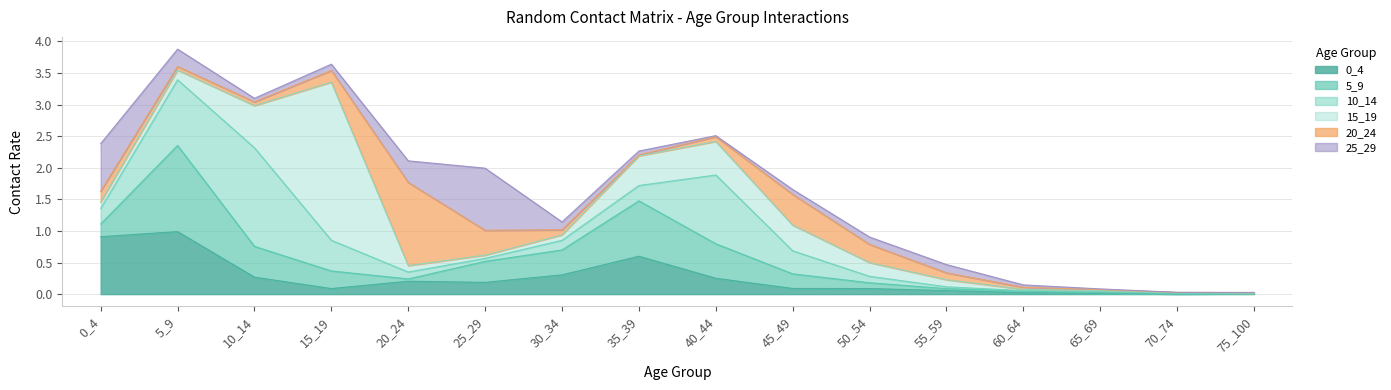

Where do 15_19 and 0_4 first cross each other?

5_9 and 10_14